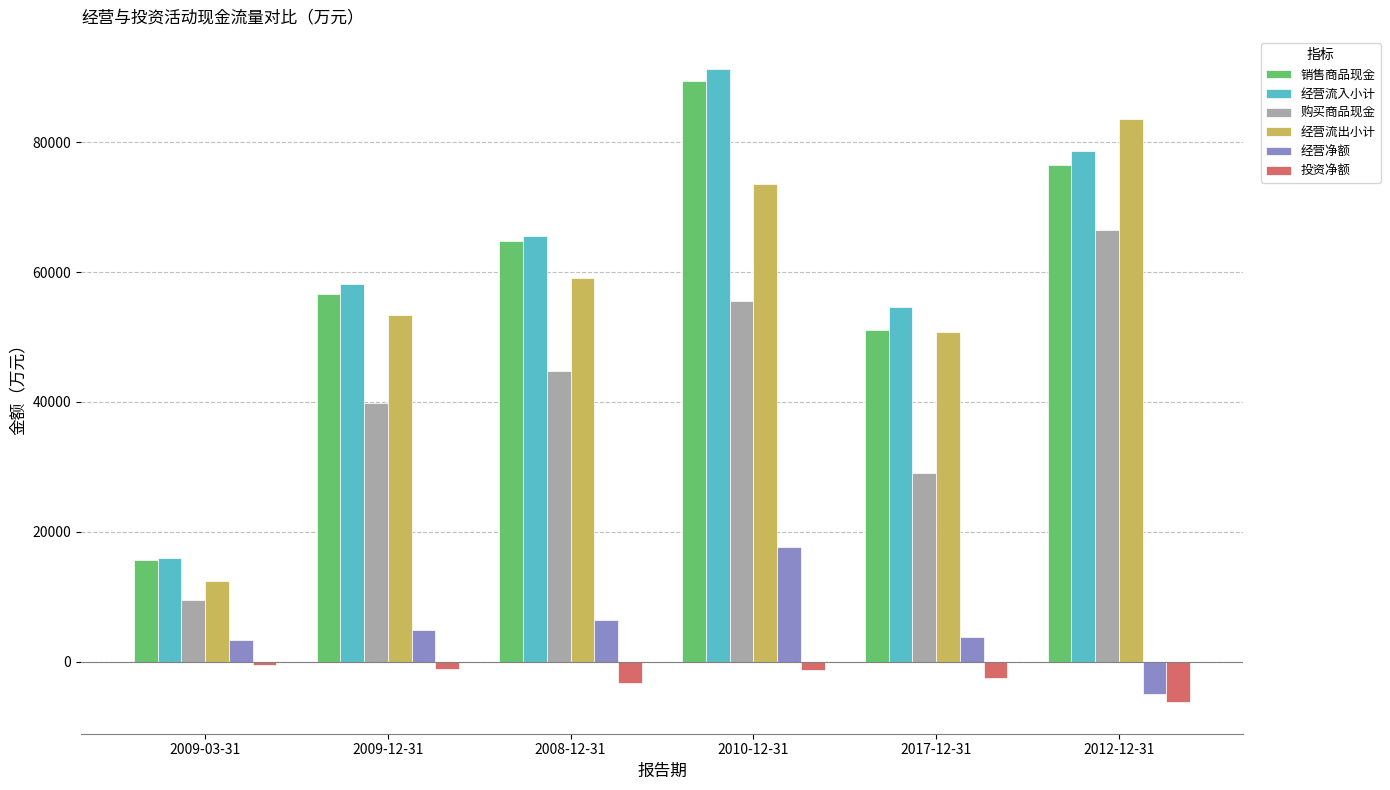

List the labels in order of 经营流出小计 value, smallest first.

2009-03-31, 2017-12-31, 2009-12-31, 2008-12-31, 2010-12-31, 2012-12-31